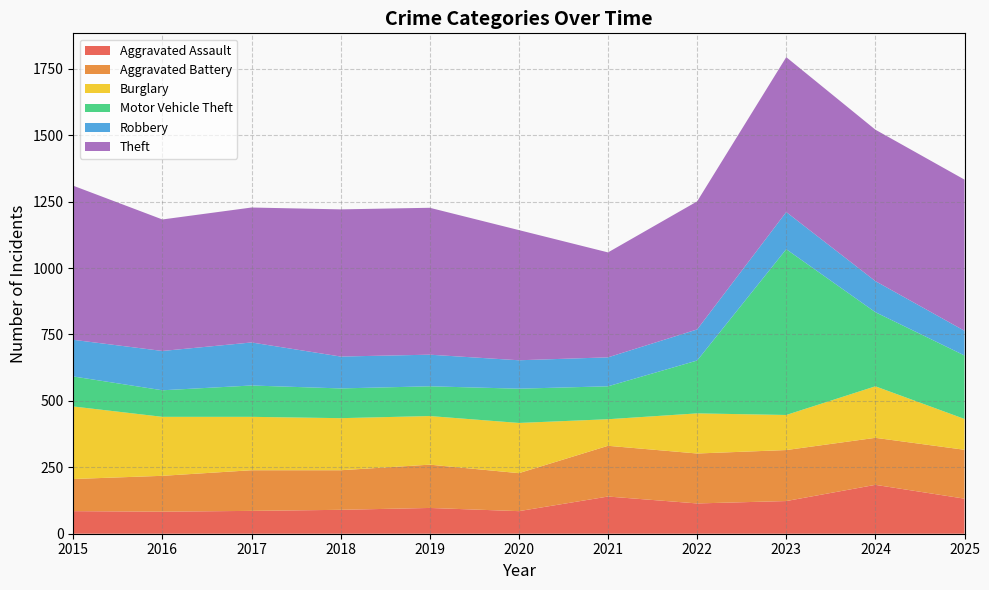

Reading left to right, what are all the values shown in this chart?

Aggravated Assault: 2015=85	2016=83	2017=86	2018=90	2019=97	2020=85	2021=140	2022=114	2023=123	2024=184	2025=132
Aggravated Battery: 2015=121	2016=135	2017=153	2018=149	2019=163	2020=143	2021=191	2022=188	2023=192	2024=177	2025=184
Burglary: 2015=273	2016=222	2017=201	2018=196	2019=183	2020=189	2021=100	2022=151	2023=132	2024=194	2025=116
Motor Vehicle Theft: 2015=113	2016=100	2017=118	2018=112	2019=112	2020=129	2021=124	2022=199	2023=624	2024=279	2025=239
Robbery: 2015=138	2016=148	2017=162	2018=120	2019=119	2020=107	2021=109	2022=117	2023=140	2024=117	2025=93
Theft: 2015=580	2016=495	2017=508	2018=554	2019=553	2020=490	2021=395	2022=482	2023=583	2024=570	2025=569